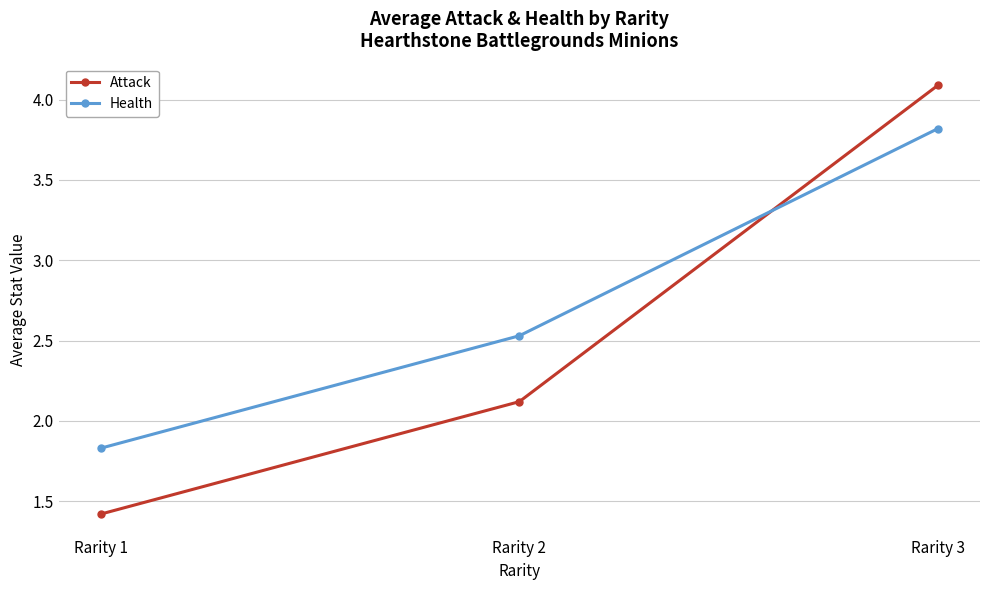

How many categories are shown in the chart?

3